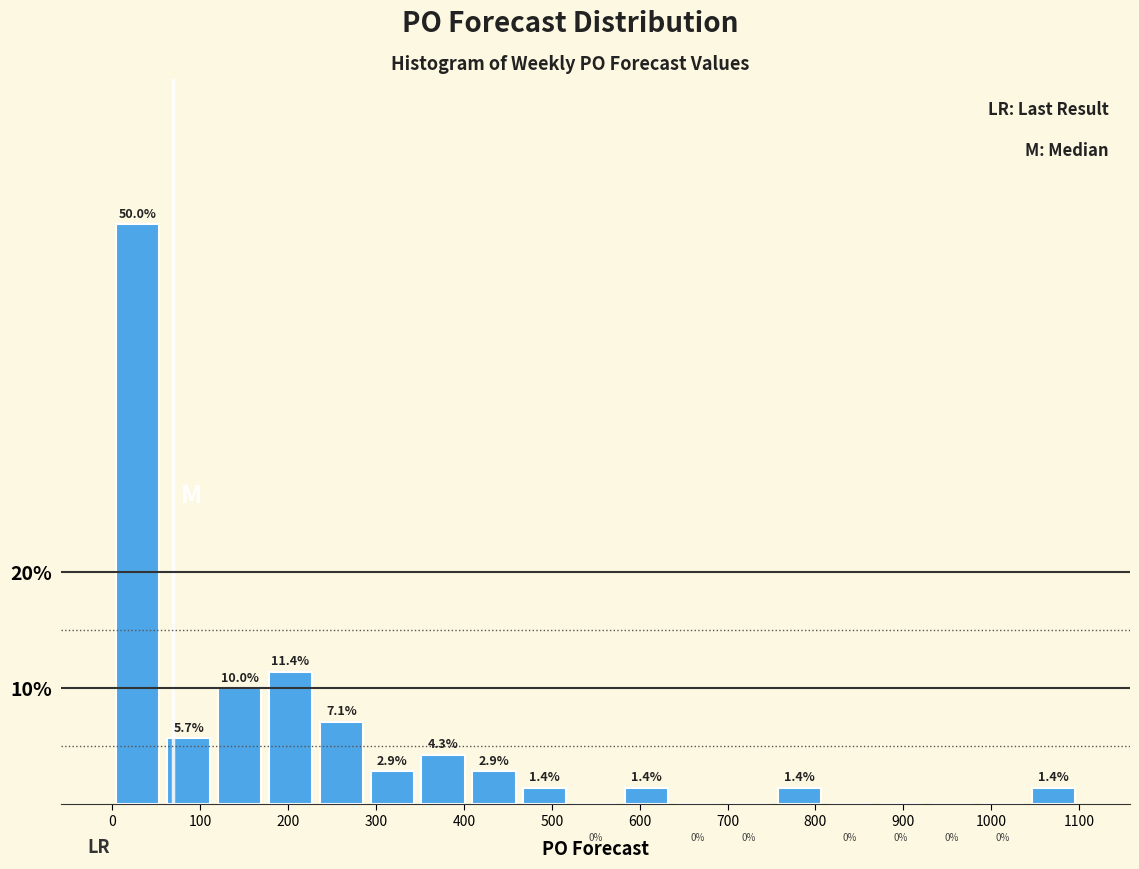

Reading left to right, transcribe this chart: for each bar, give the range it covers on the x-axis and its height. The bar edges are not printed on the chart, so give them approximately, as read against the axis.

0 to 60: 50.0
60 to 120: 5.7
120 to 170: 10.0
170 to 230: 11.4
230 to 290: 7.1
290 to 350: 2.9
350 to 410: 4.3
410 to 460: 2.9
460 to 520: 1.4
520 to 580: 0.0
580 to 640: 1.4
640 to 690: 0.0
690 to 750: 0.0
750 to 810: 1.4
810 to 870: 0.0
870 to 930: 0.0
930 to 980: 0.0
980 to 1040: 0.0
1040 to 1100: 1.4